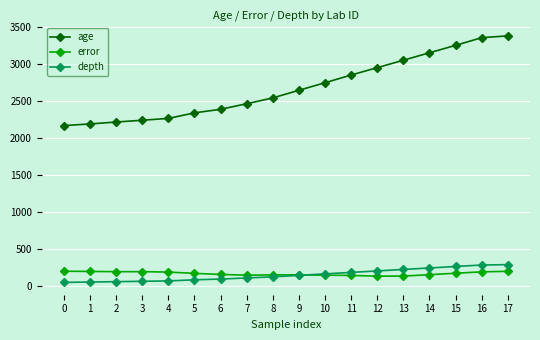

How many values in the age series are below 2651?

9